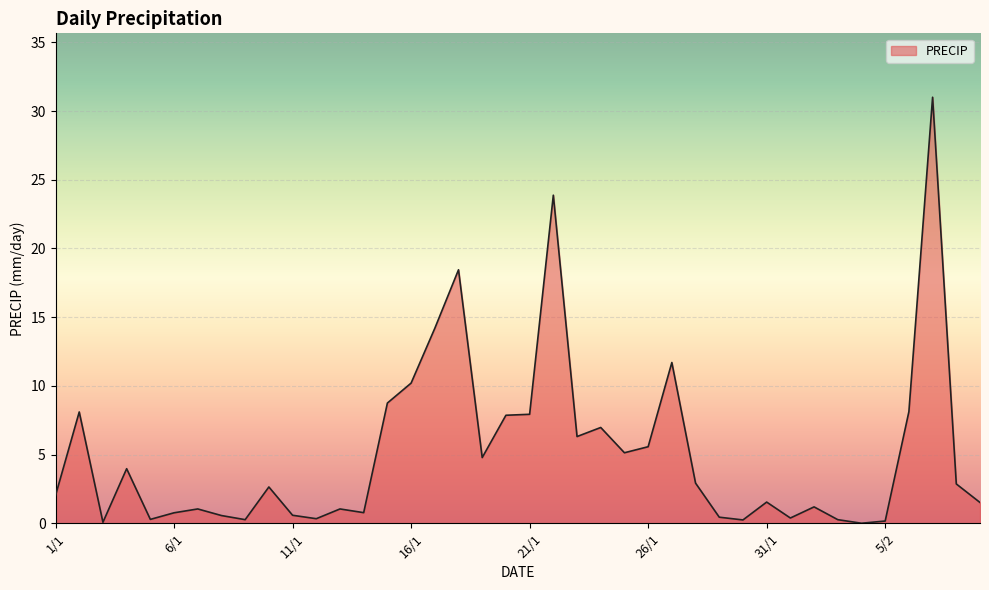

What is the maximum value shown in the chart?

31.0